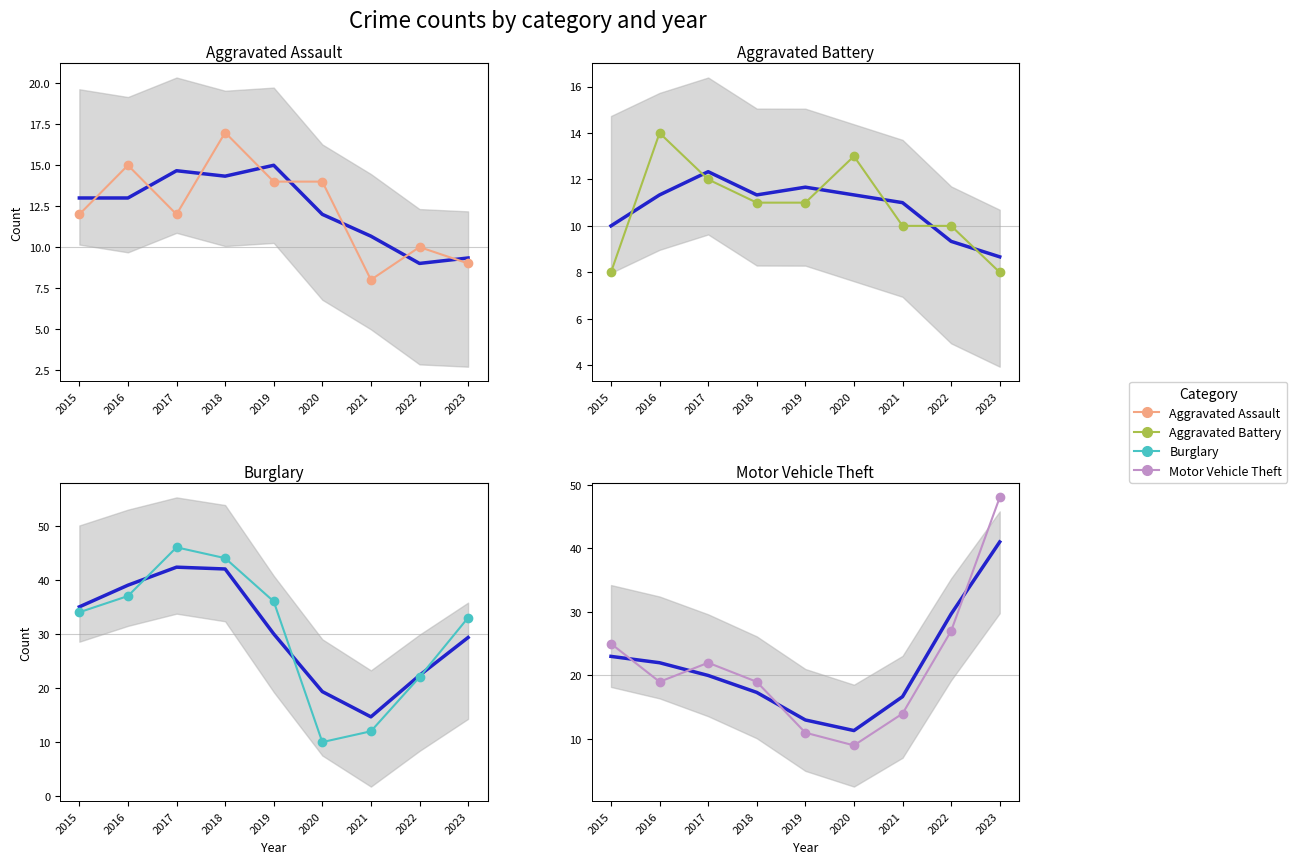

True or false: Aggravated Assault has a value of 17 at 2015.

False